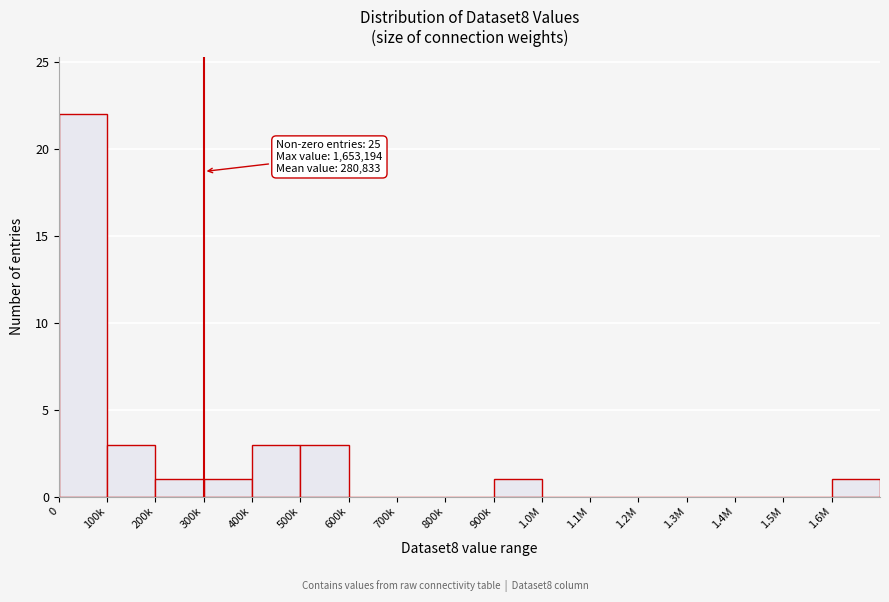

Reading right to left, what are all the values shown in this chart?

1.6M=1	1.5M=0	1.4M=0	1.3M=0	1.2M=0	1.1M=0	1.0M=0	900k=1	800k=0	700k=0	600k=0	500k=3	400k=3	300k=1	200k=1	100k=3	0=22